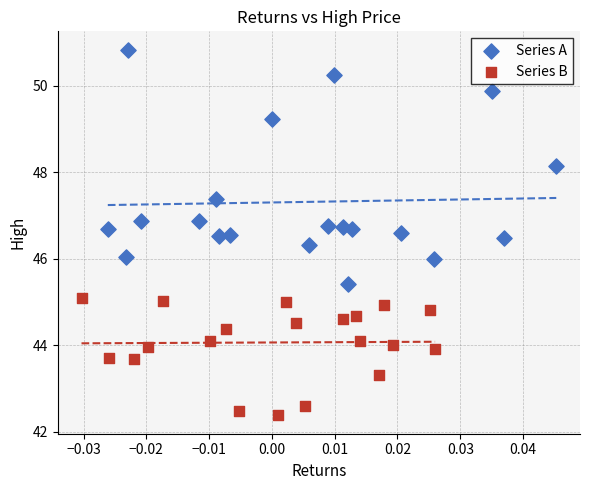

Which series reaches the maximum Y coordinate?

Series A